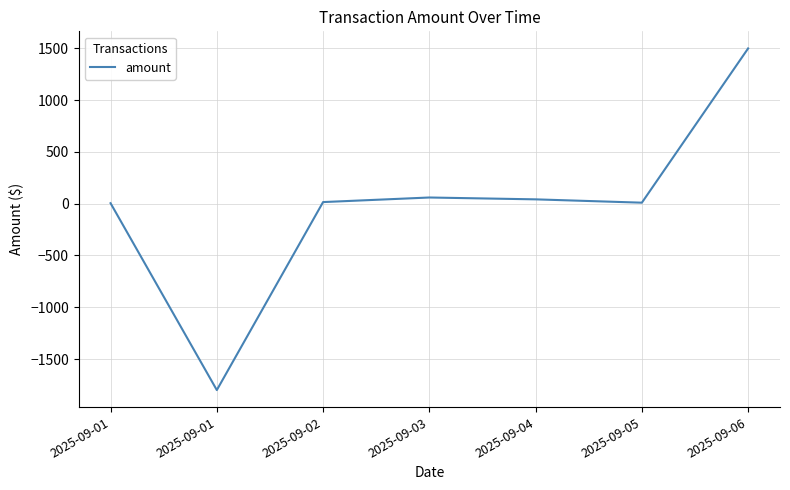

What is the difference between the second highest and minimum values?

1860.0